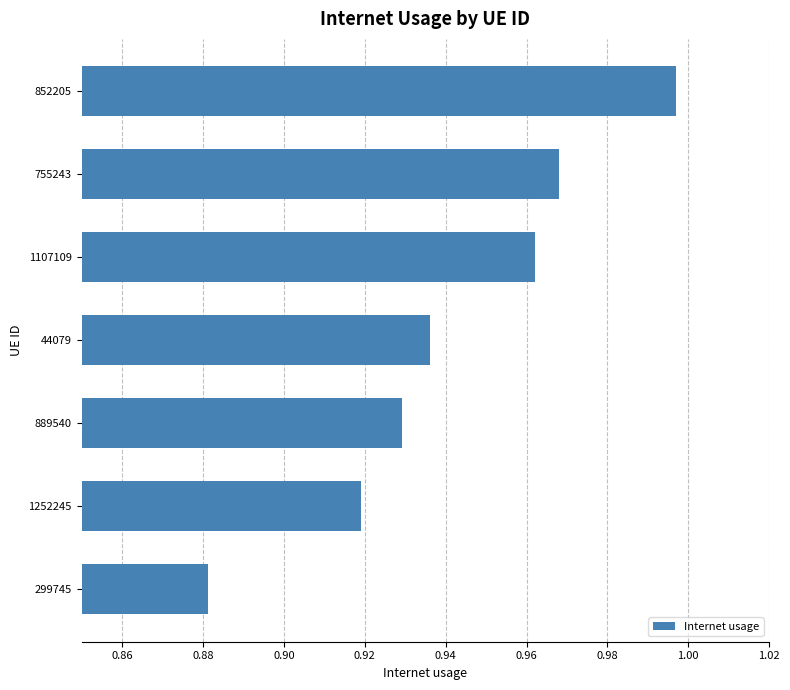

At which category does the chart reach its minimum across all series?

299745